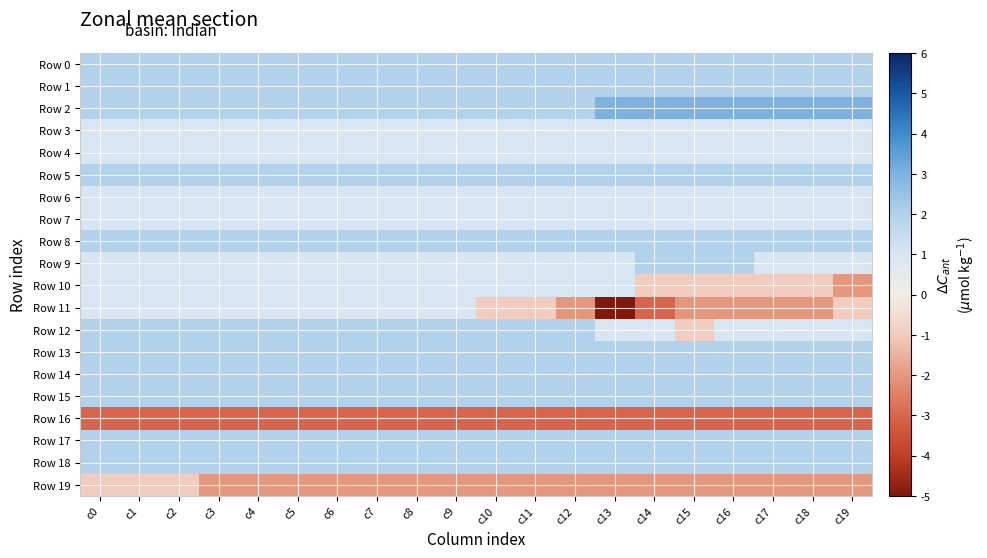

Which series has the largest total across all categories?

Row 2